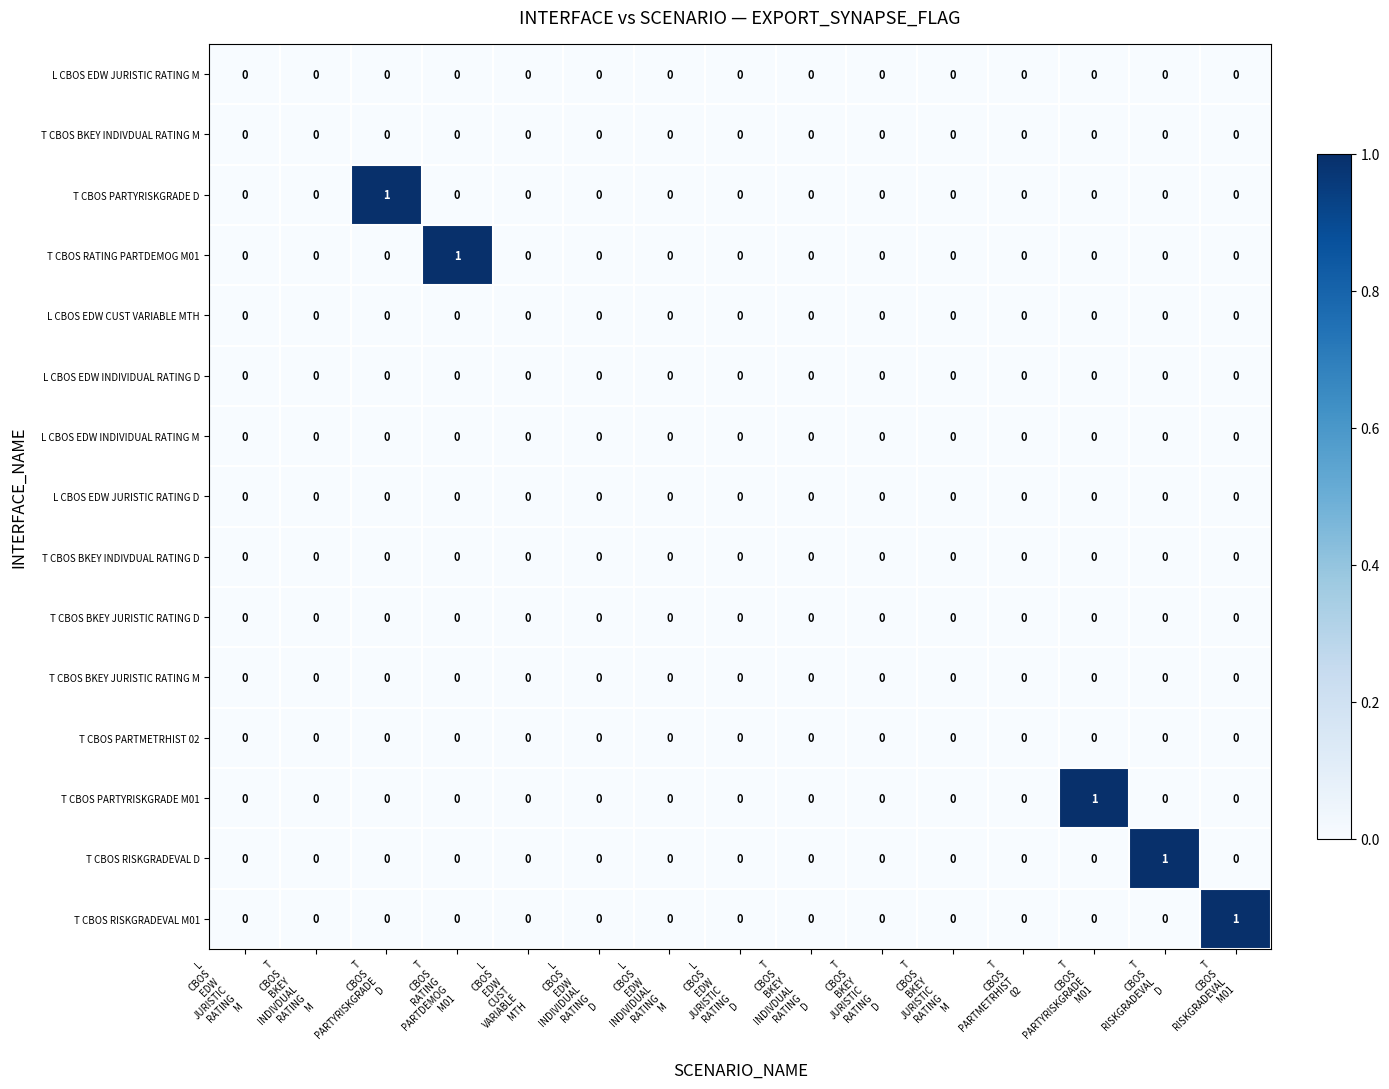

Count the T CBOS RATING PARTDEMOG M01 values in the range 0 to 1.

15